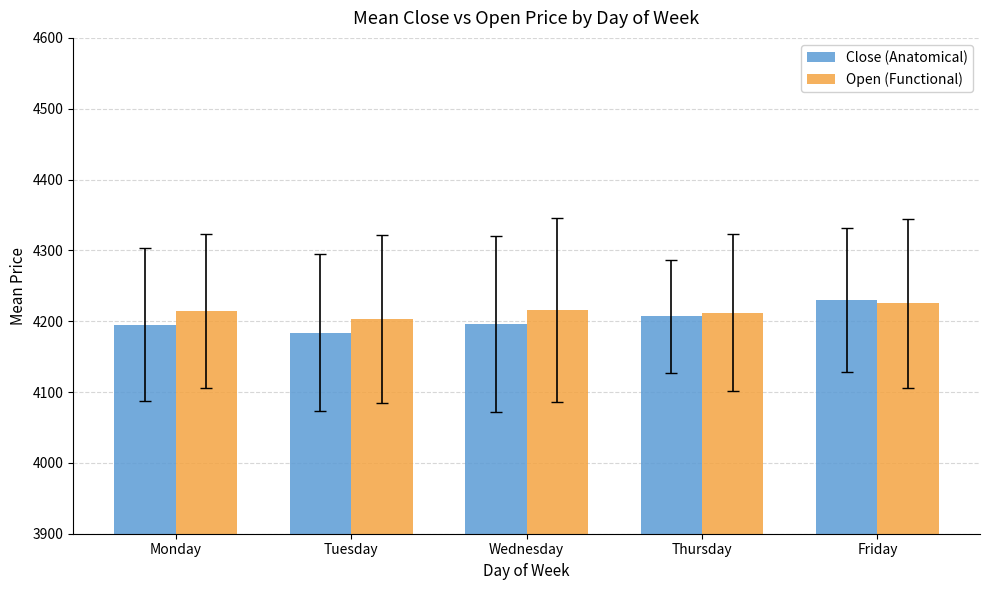

What is the difference between the Open (Functional) values at Wednesday and Friday?

10.1